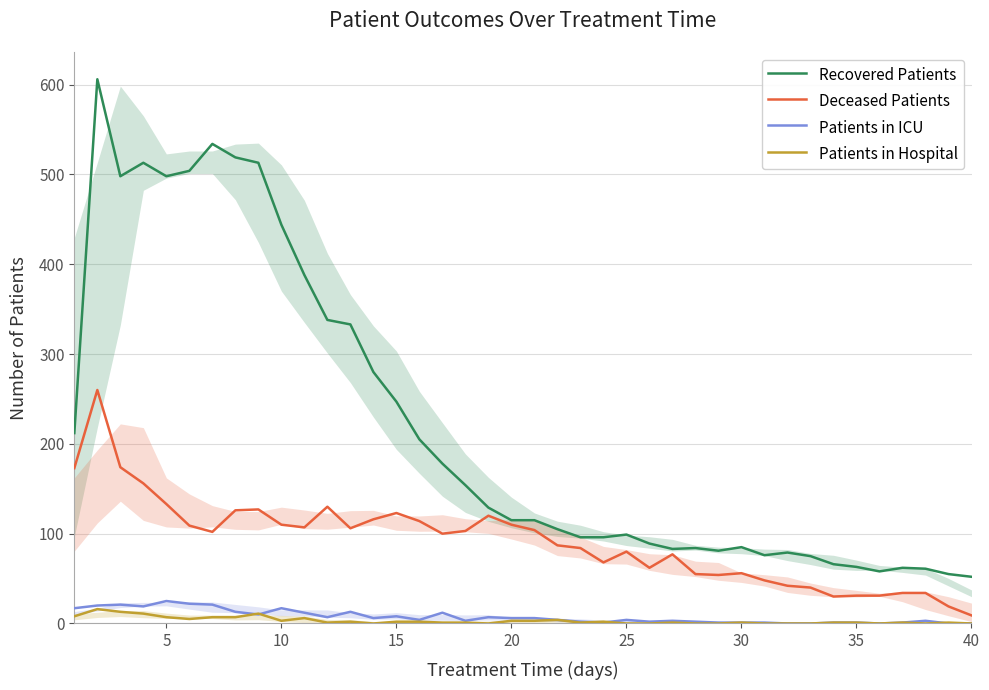

True or false: Patients in Hospital and Recovered Patients cross at least once.

False